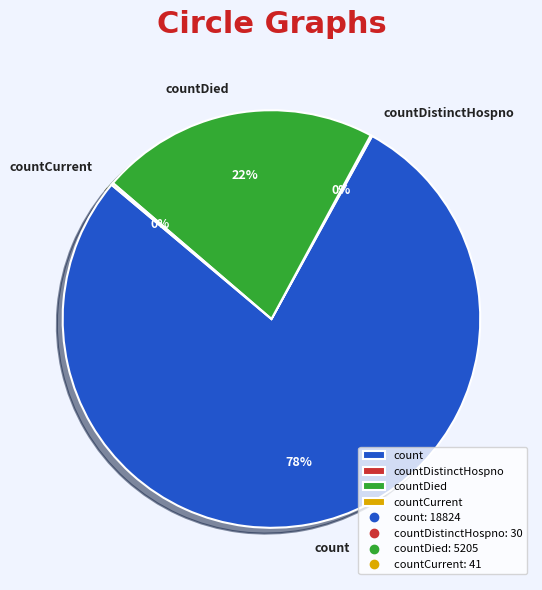

Which category has the biggest portion of the pie?

count